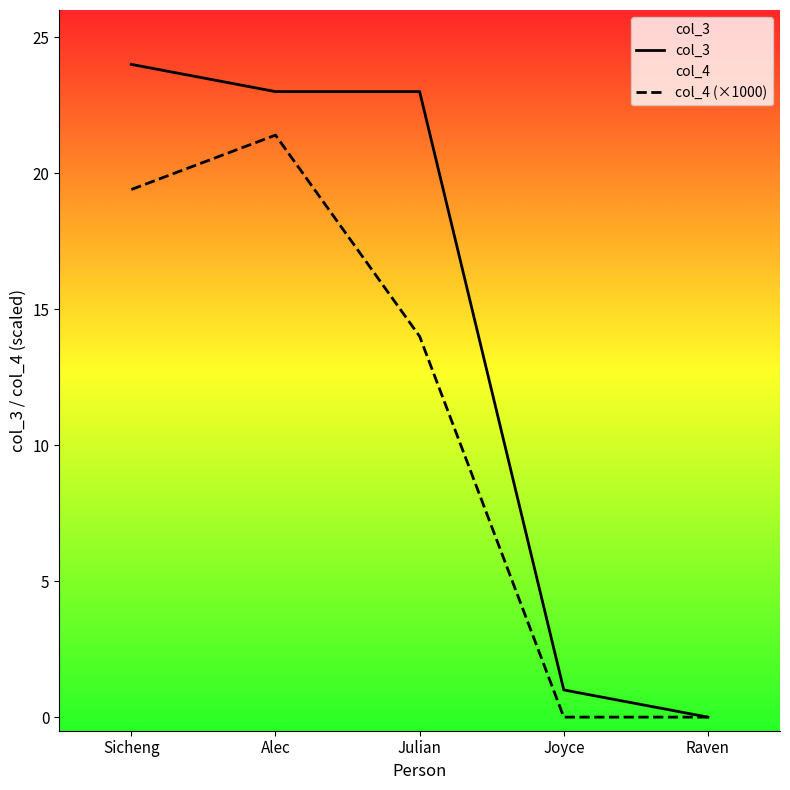

True or false: col_4 (×1000) and col_3 intersect in this chart.

False